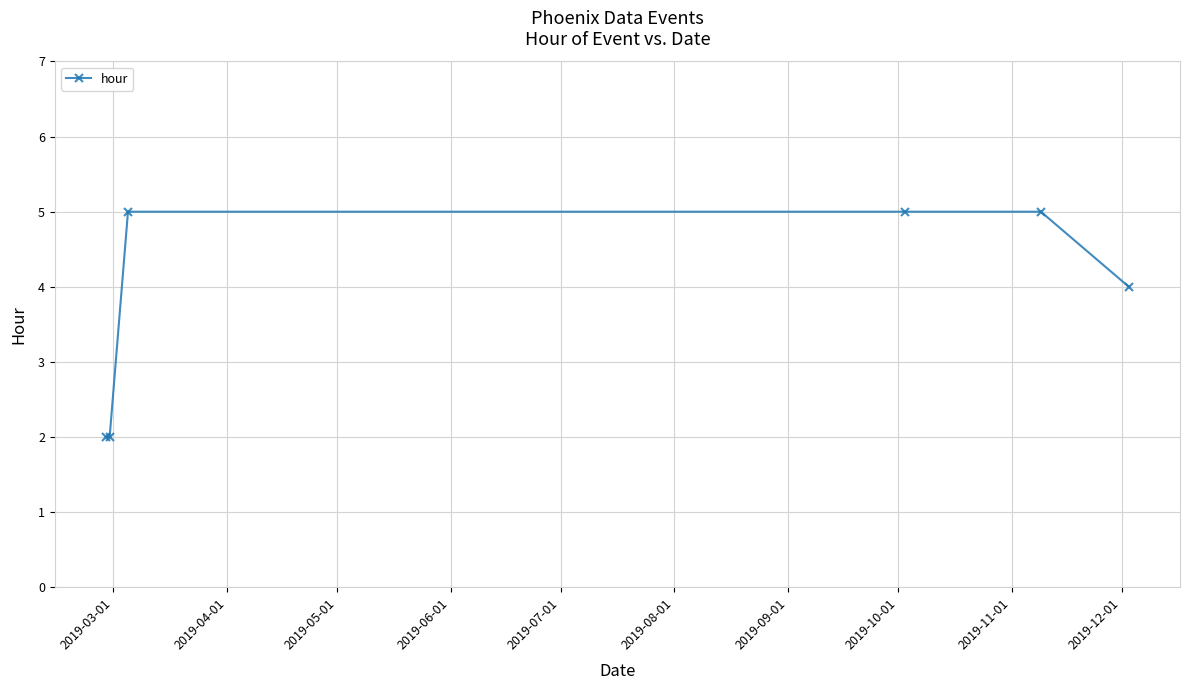

What is the sum of all values?

23